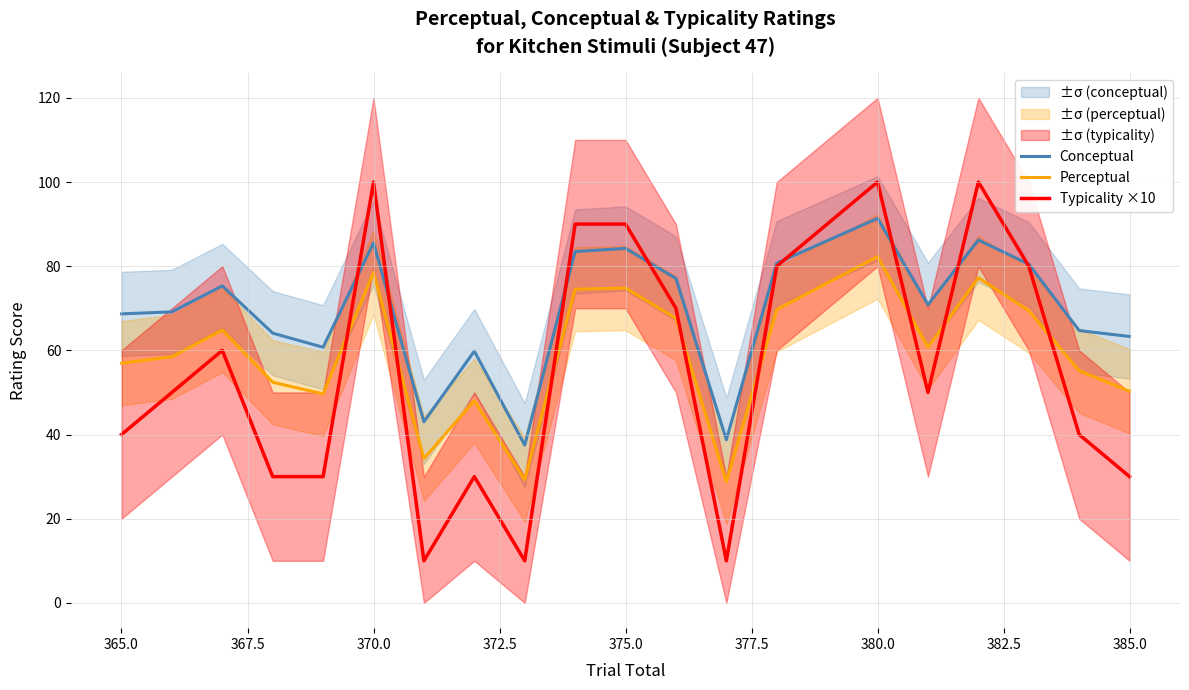

Is it true that Typicality ×10 equals 166.6 at 370.0?

False